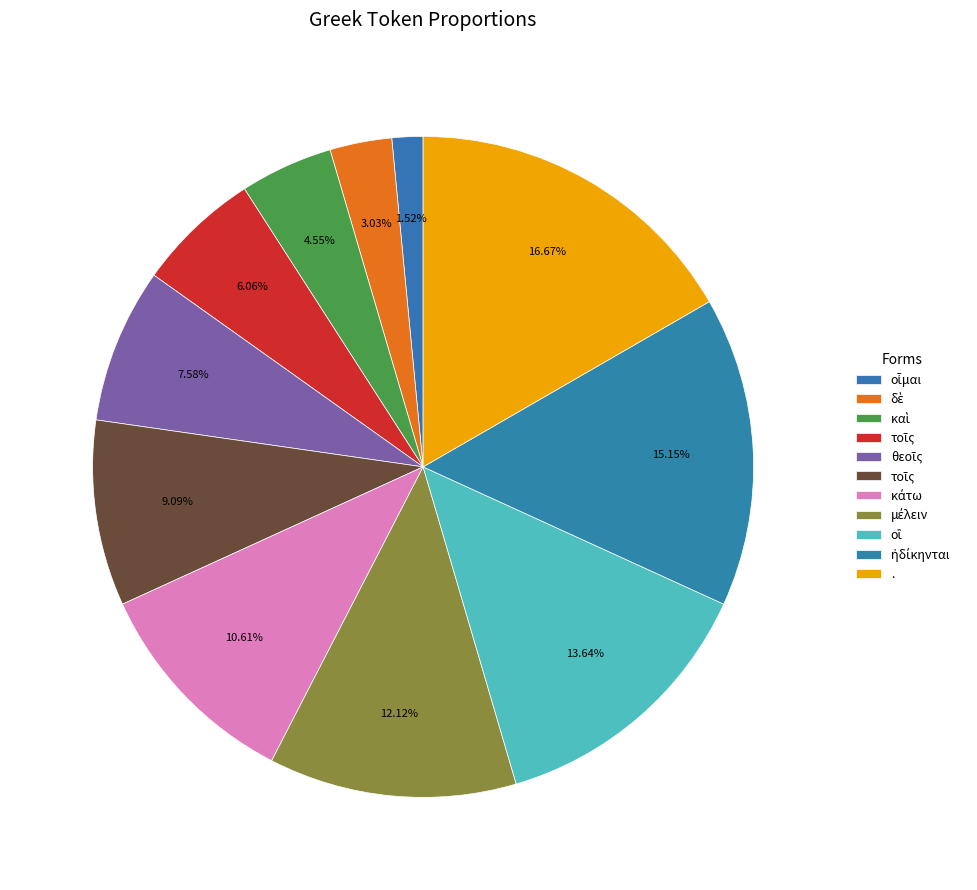

To the nearest percent, what is the average slice percentage?

9%